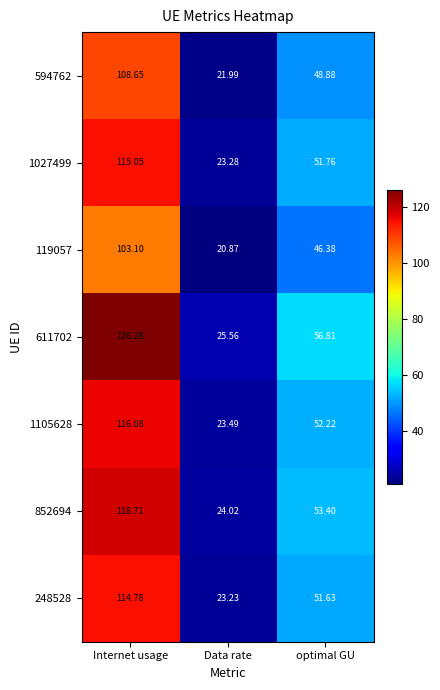

Between Data rate and optimal GU, which series saw the biggest shift?

611702